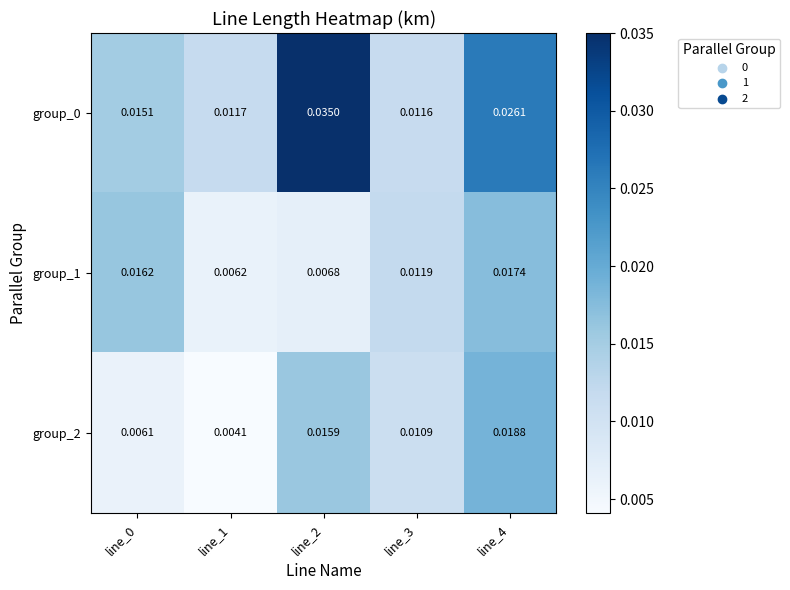

Is the value of group_2 at line_2 greater than the value of group_1 at line_2?

Yes